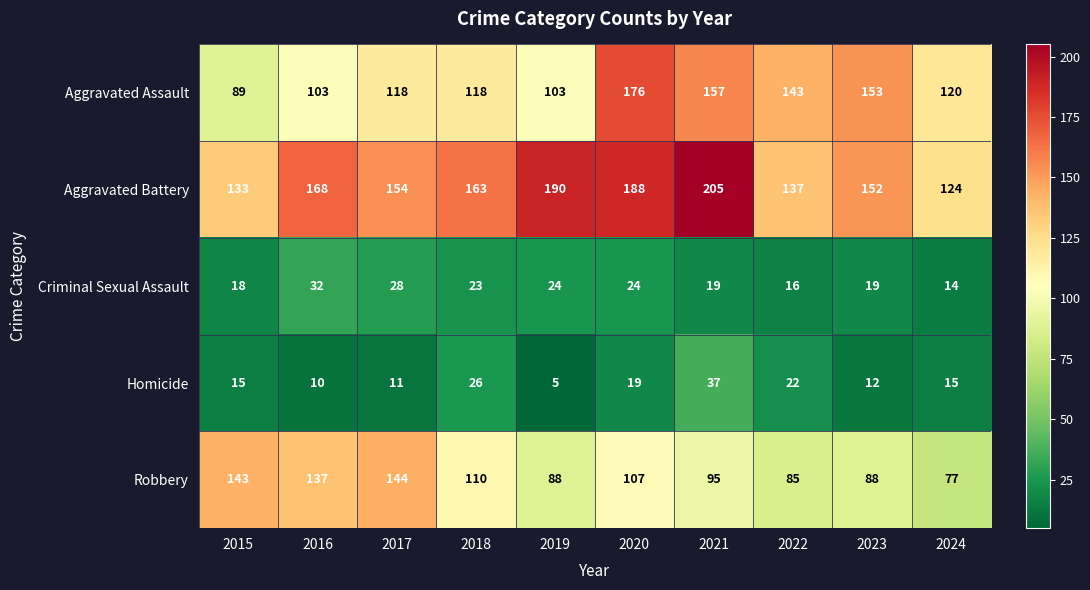

Is it true that Criminal Sexual Assault equals 32 at 2016?

True